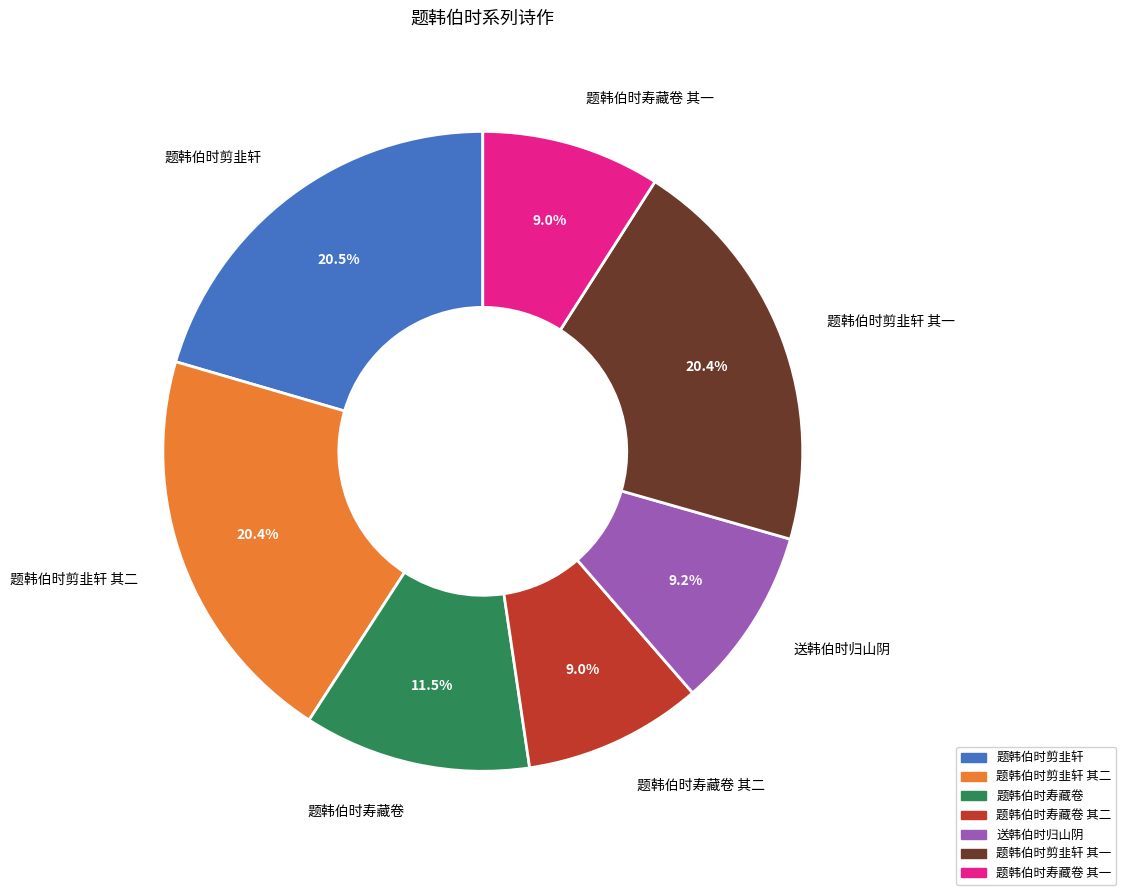

What is the total percentage of 题韩伯时寿藏卷 其二 and 题韩伯时剪韭轩 其一?

29.4%